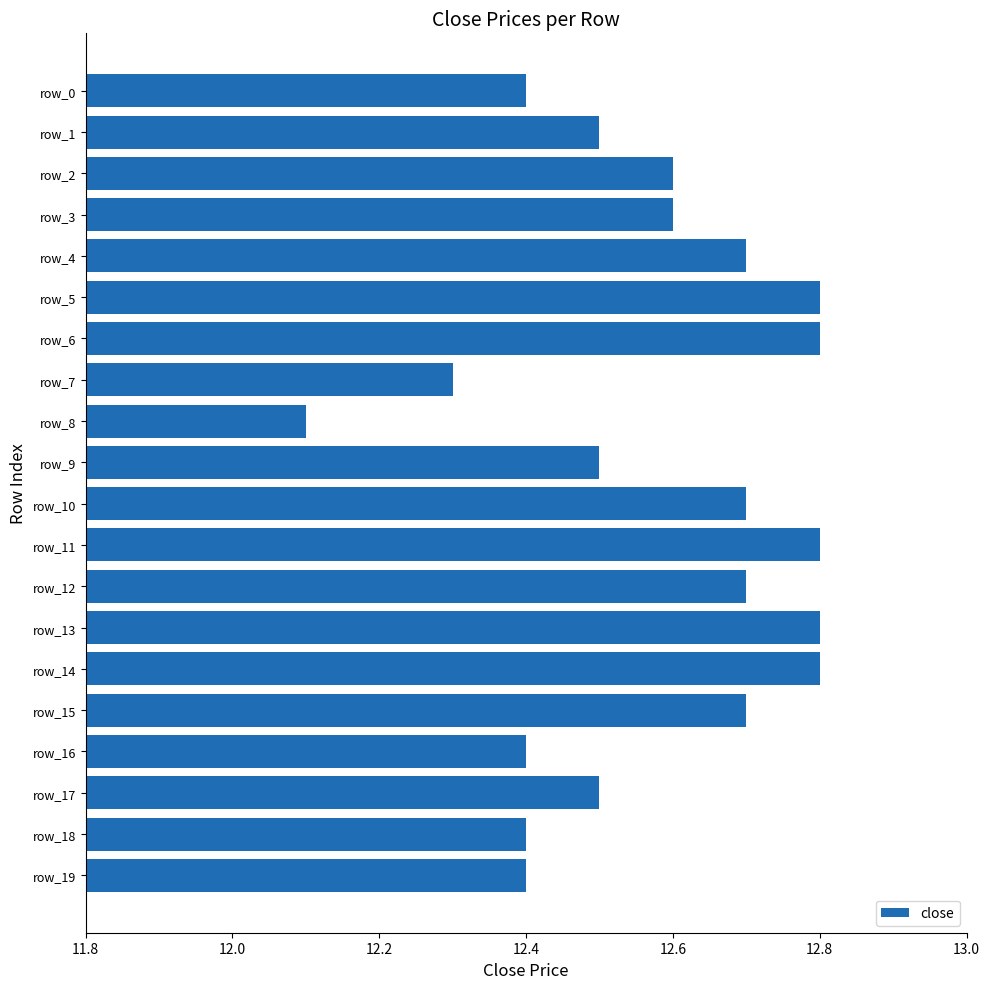

Are the bars grouped side by side (vs. stacked)?

No